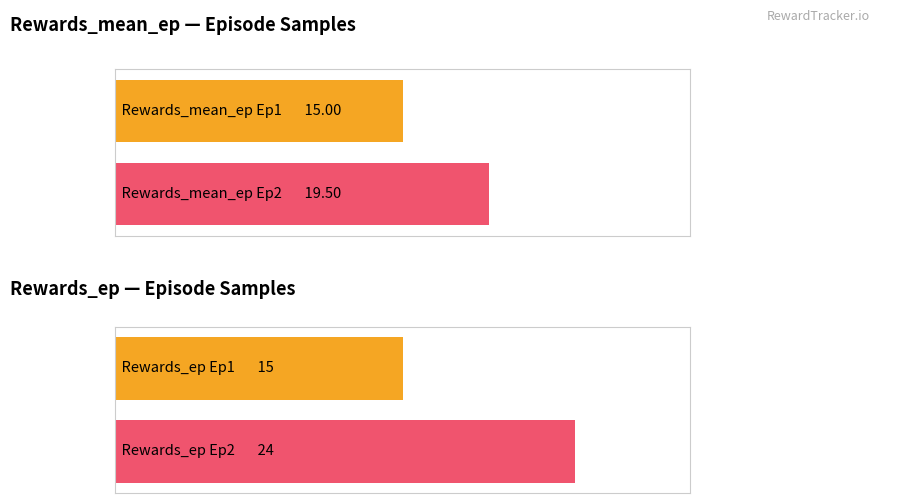

What are all the series names shown in the legend?

Rewards_mean_ep, Rewards_ep